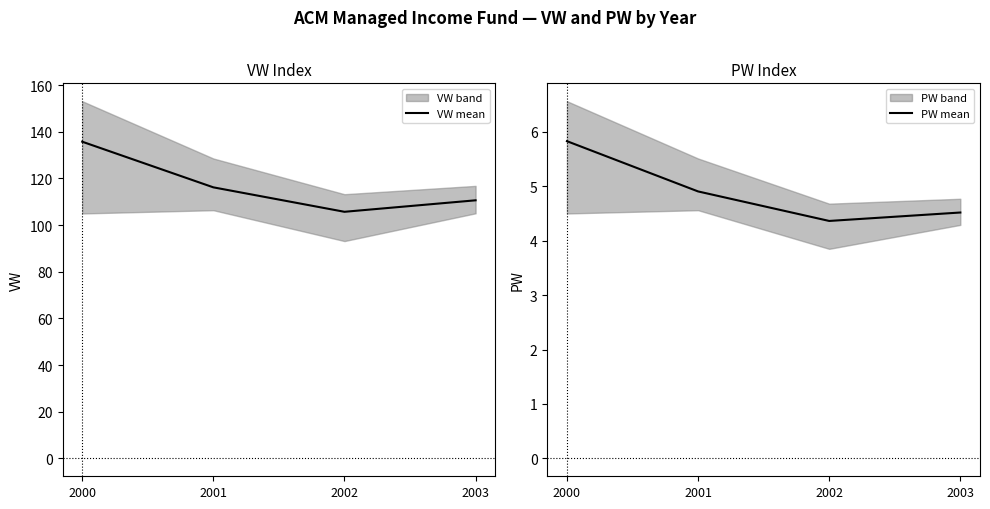

At which category does the chart reach its minimum across all series?

2002